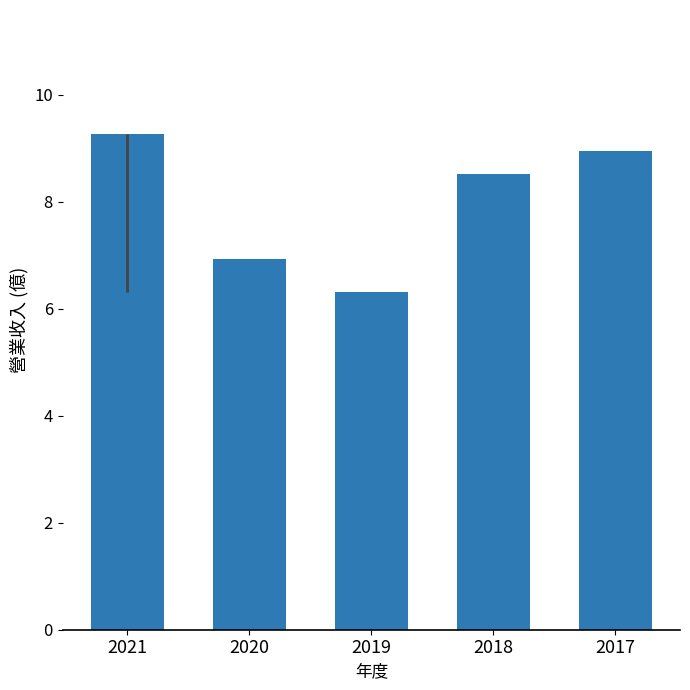

Reading left to right, transcribe all the data shown in this chart.

9.3	6.9	6.3	8.5	9.0